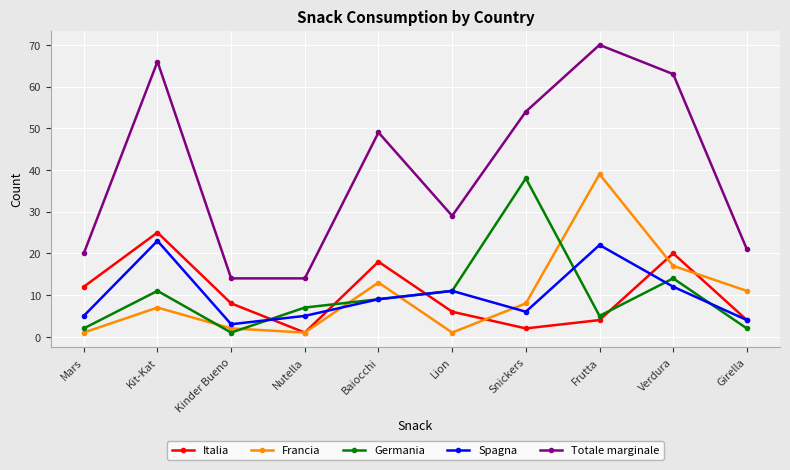

True or false: Germania has more than 2 points higher than both neighbors.

True